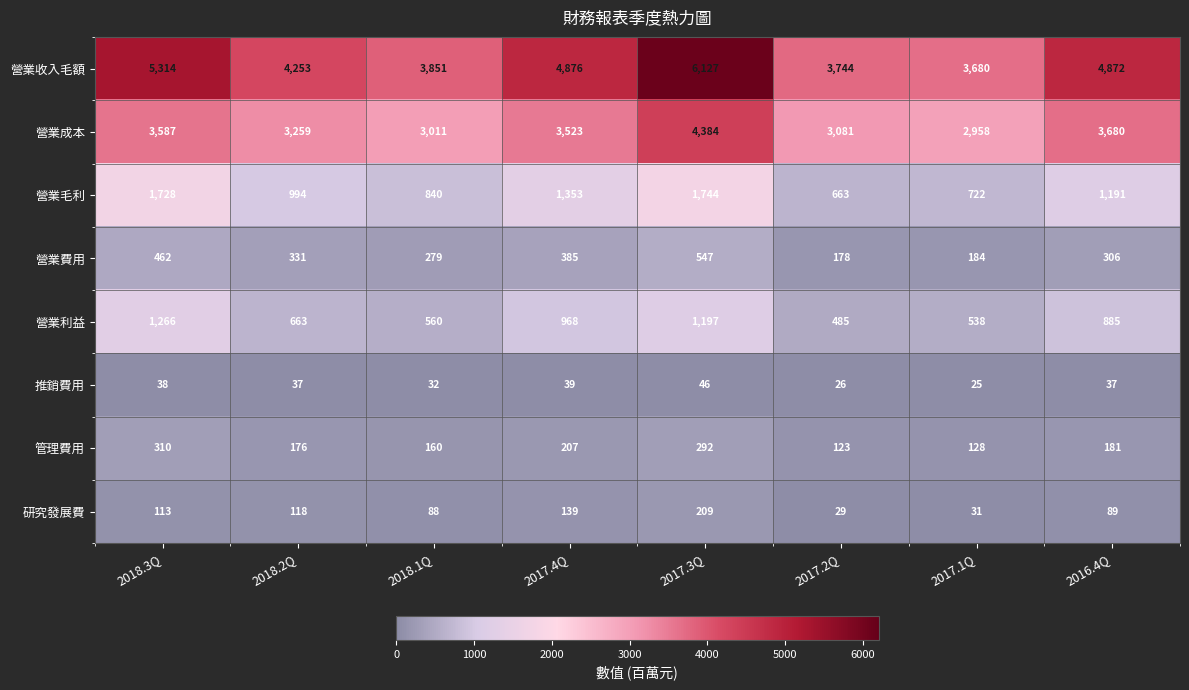

Rank the series by their maximum value, from lowest to highest.

推銷費用, 研究發展費, 管理費用, 營業費用, 營業利益, 營業毛利, 營業成本, 營業收入毛額